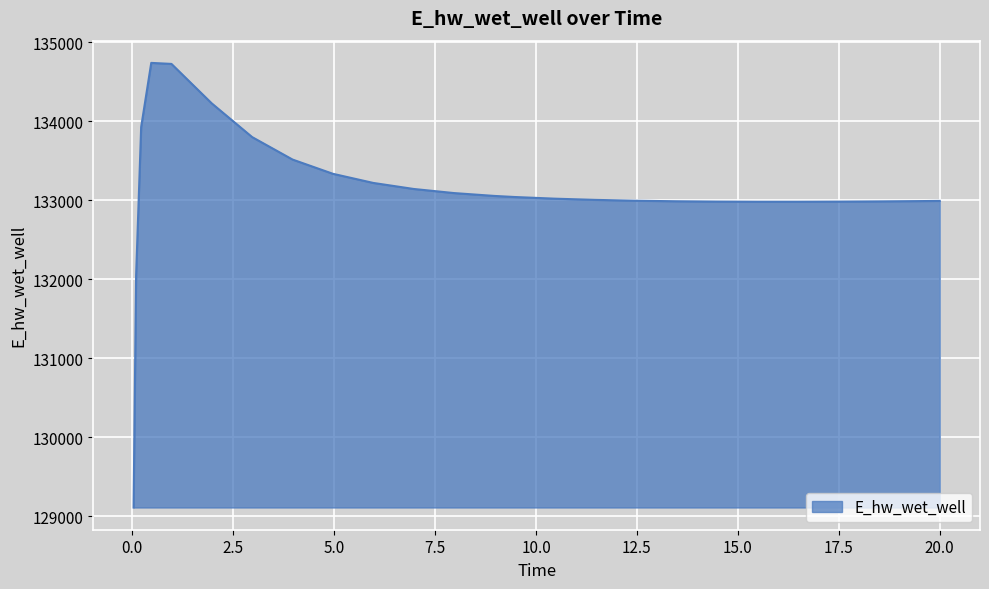

How many values are below 133018?

12